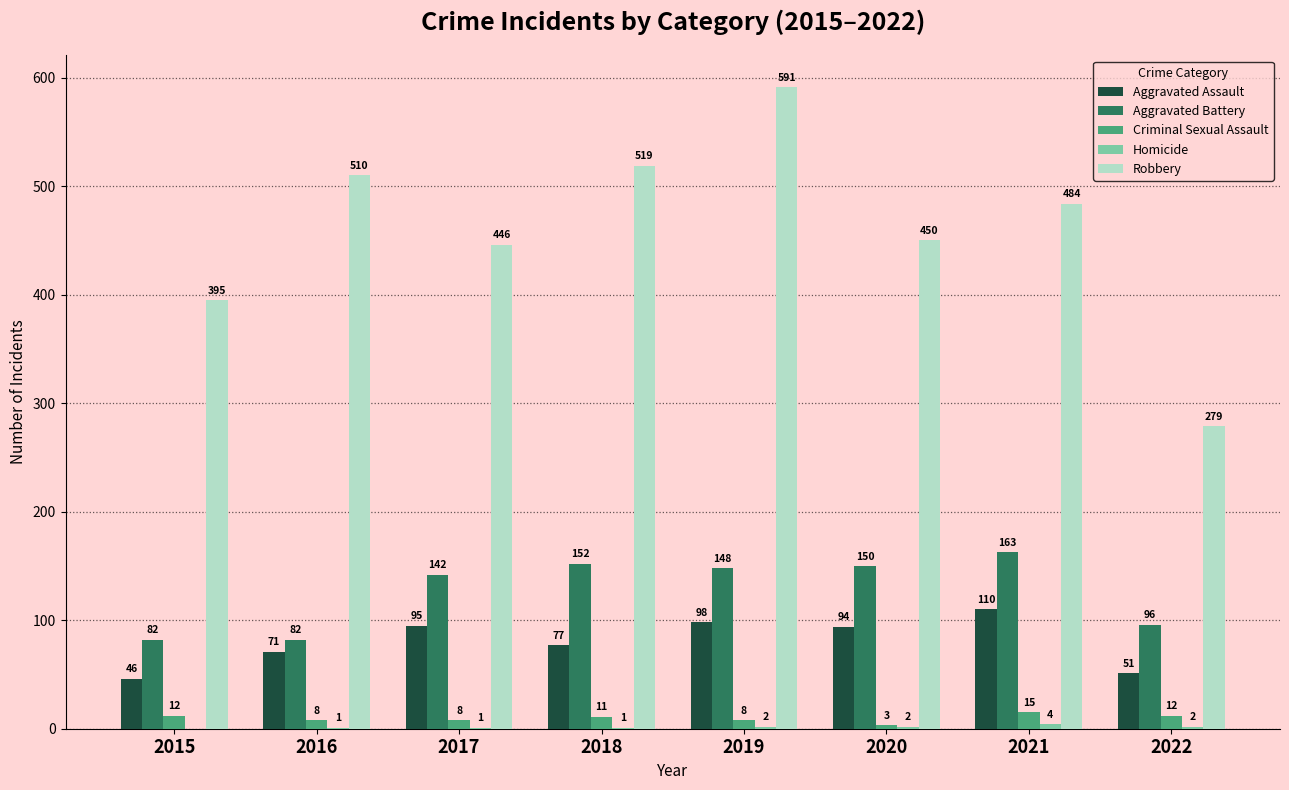

What is the total value across all series at 2020?

699